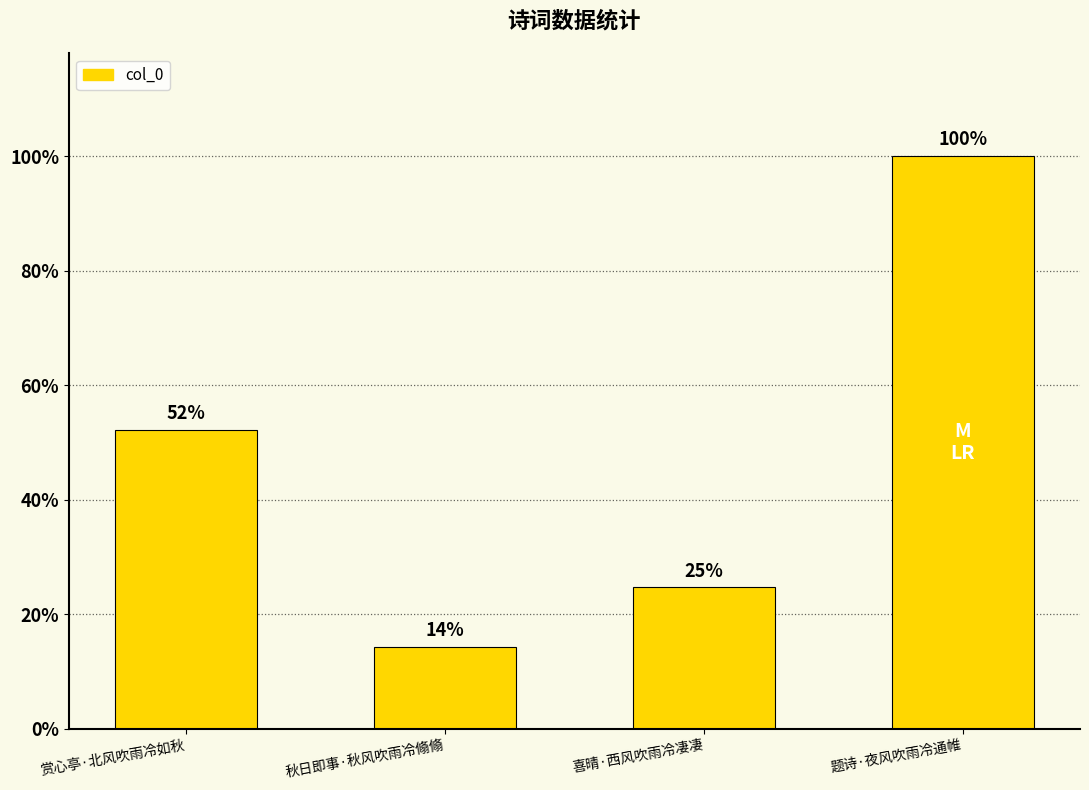

What is the change in value from 赏心亭·北风吹雨冷如秋 to 题诗·夜风吹雨冷通帷?

+160670